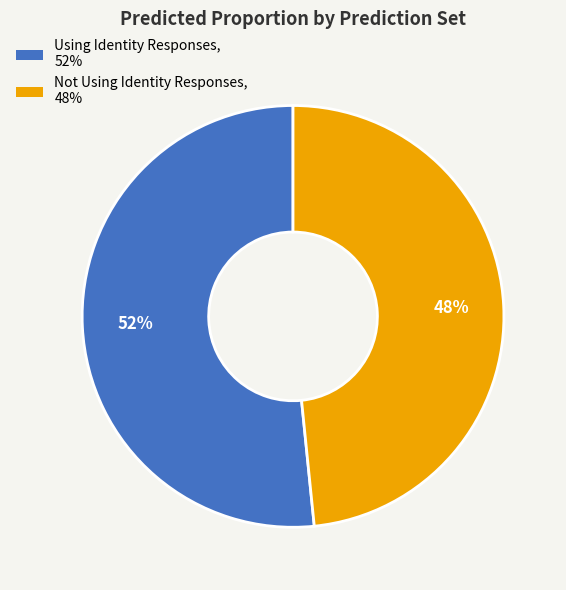

To the nearest percent, what is the combined percentage of Not Using Identity Responses and Using Identity Responses?

100%